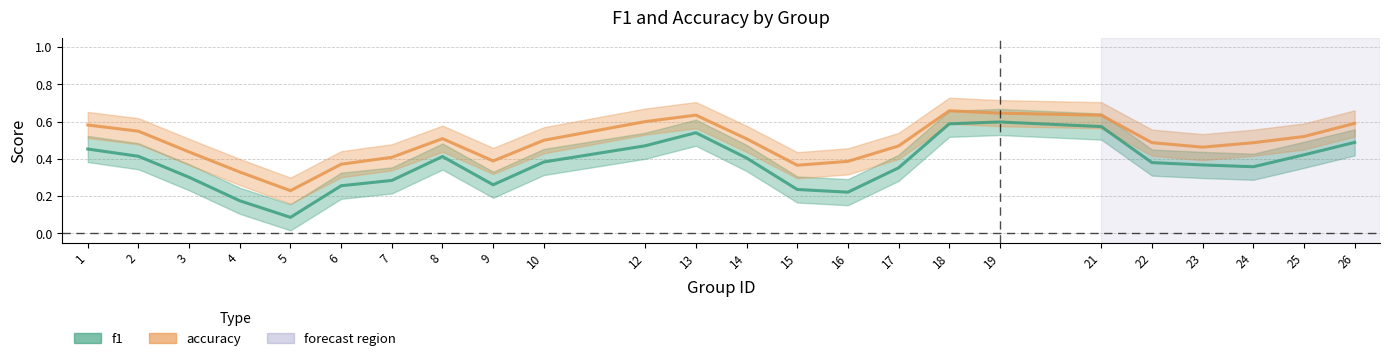

How many series are shown in this chart?

2